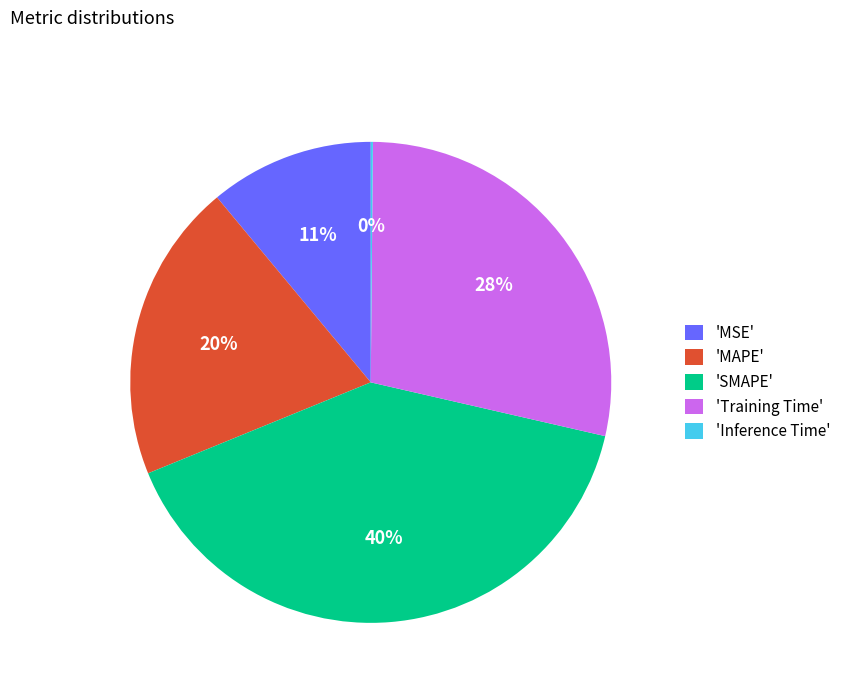

Combined, do 'MAPE' and 'SMAPE' account for over 50%?

Yes